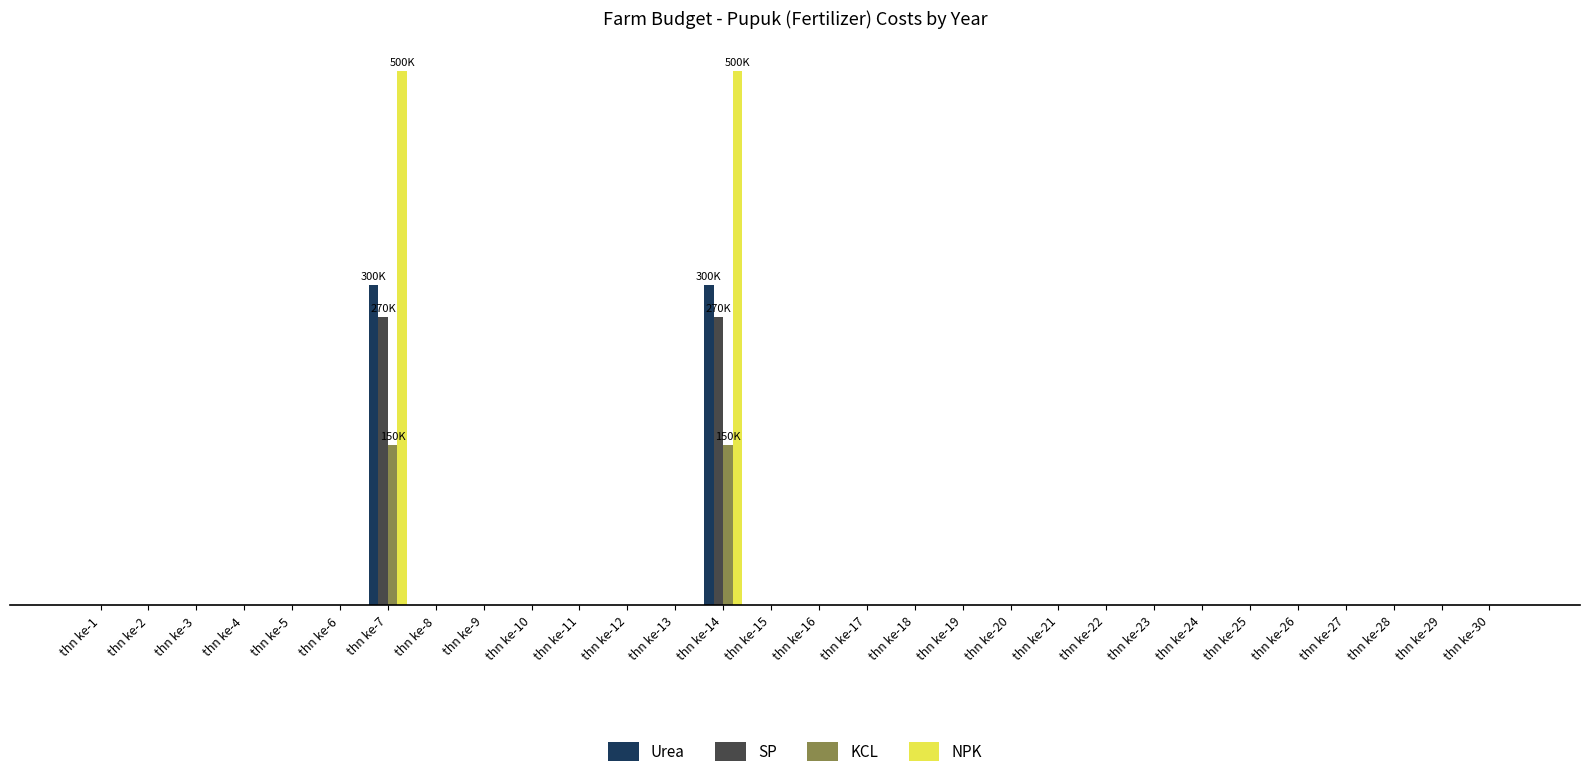

At which category is the sum across all series the highest?

thn ke-7